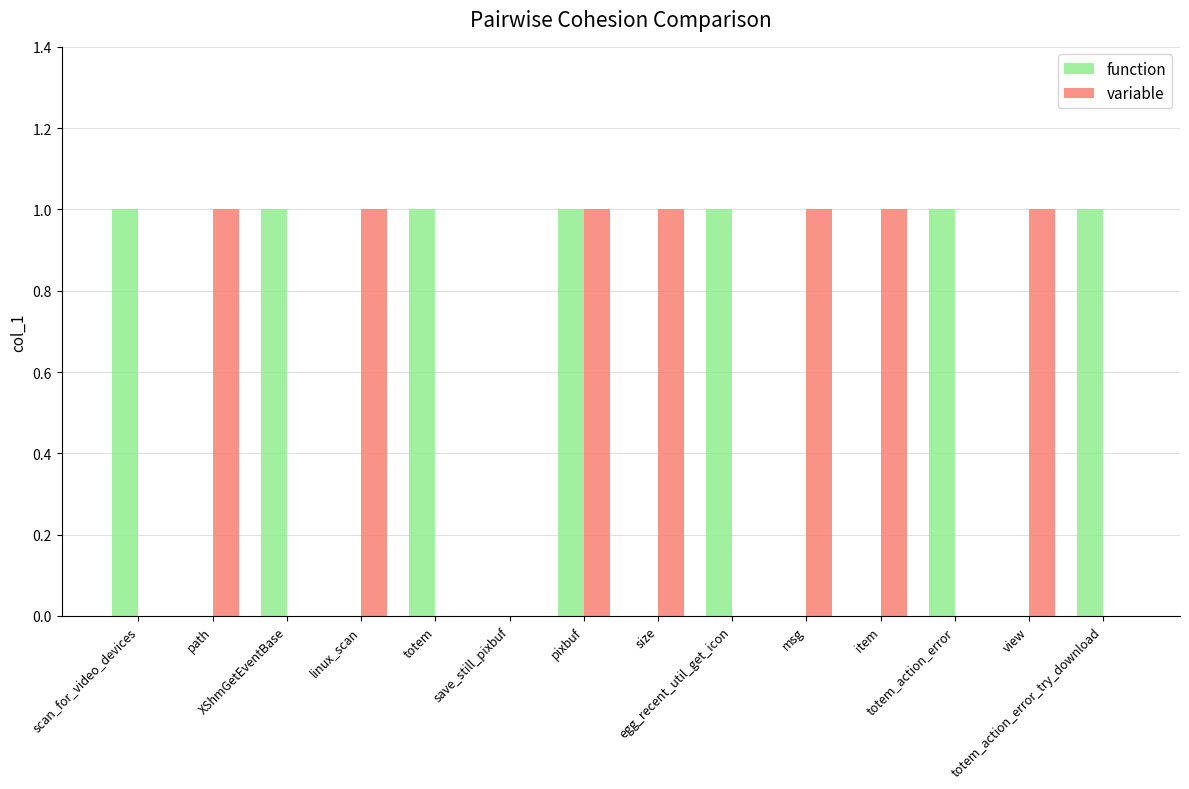

How many groups of bars are there?

14